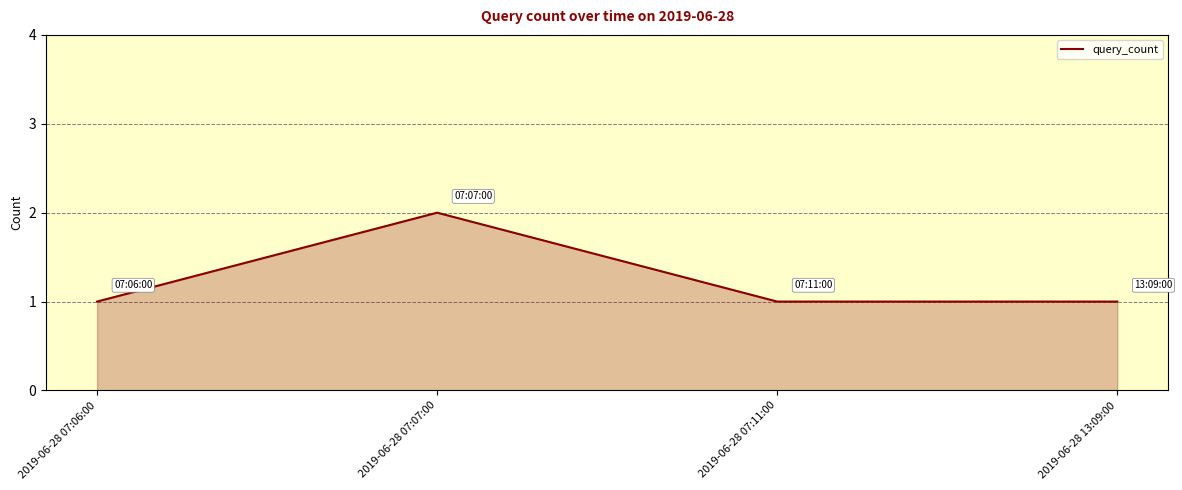

What is the maximum value shown in the chart?

2